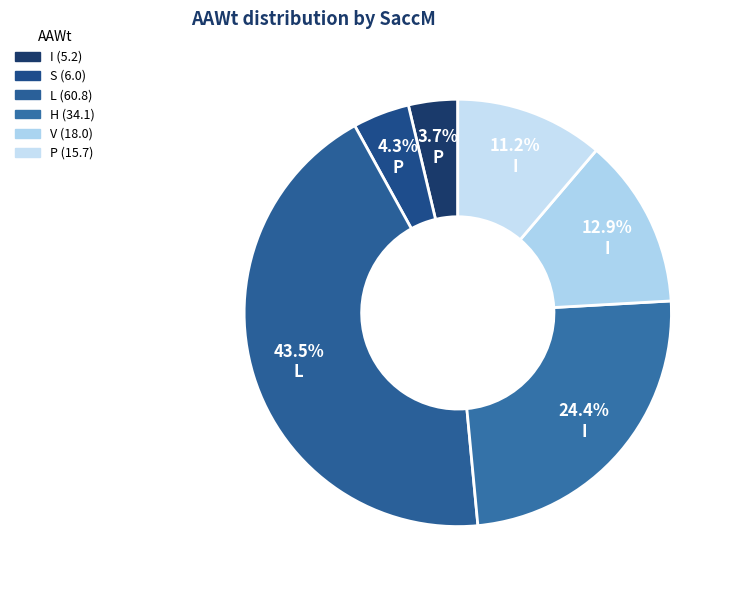

Count the number of slices in the pie.

6